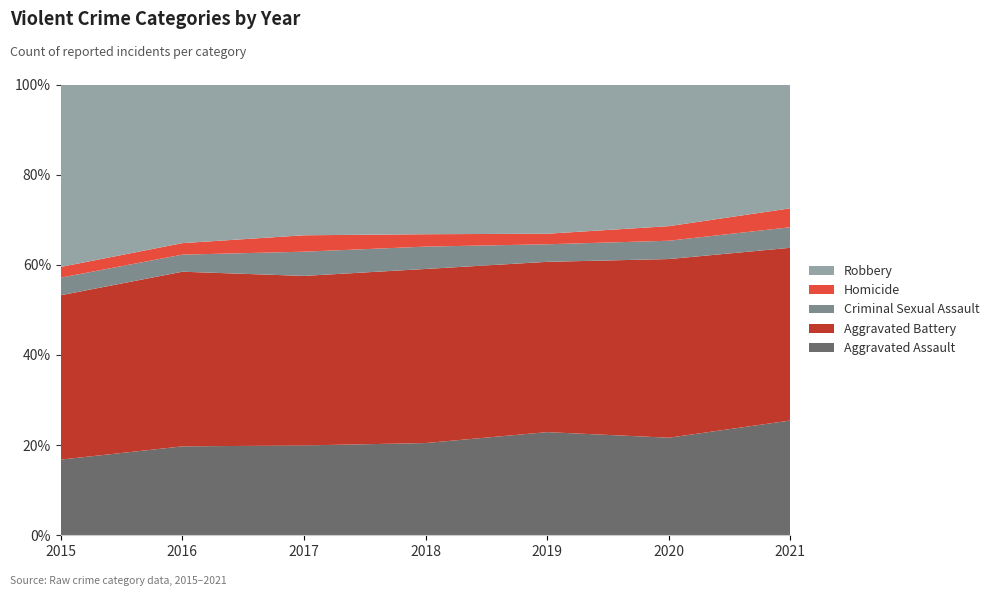

Reading right to left, extract all data points from this chart.

Aggravated Assault: 279	261	235	231	230	255	163
Aggravated Battery: 420	478	388	436	434	501	354
Criminal Sexual Assault: 50	49	40	56	62	49	38
Homicide: 46	39	24	31	42	33	23
Robbery: 301	379	340	375	386	455	393